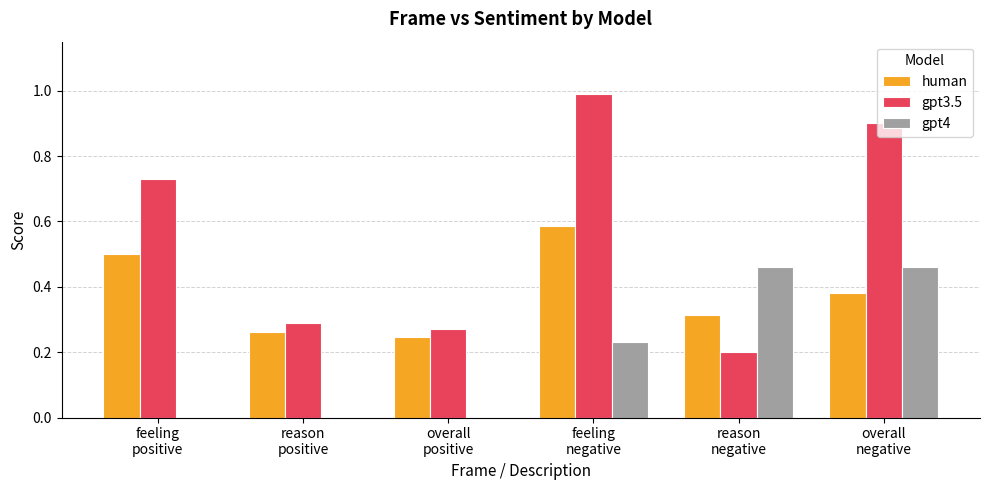

What is the sum of all gpt3.5 values?

3.4